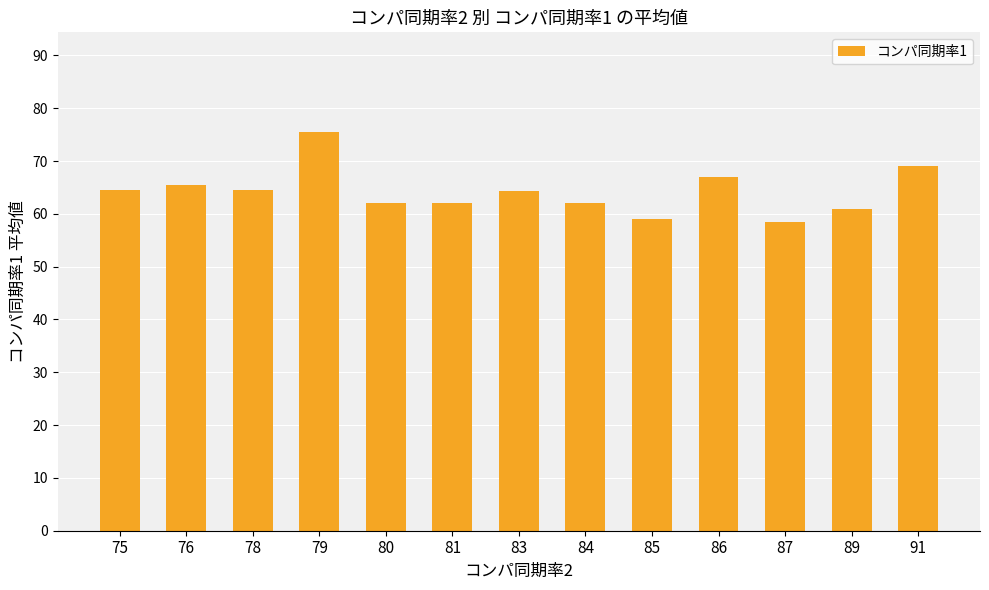

What is the difference between the maximum and minimum values?

17.0